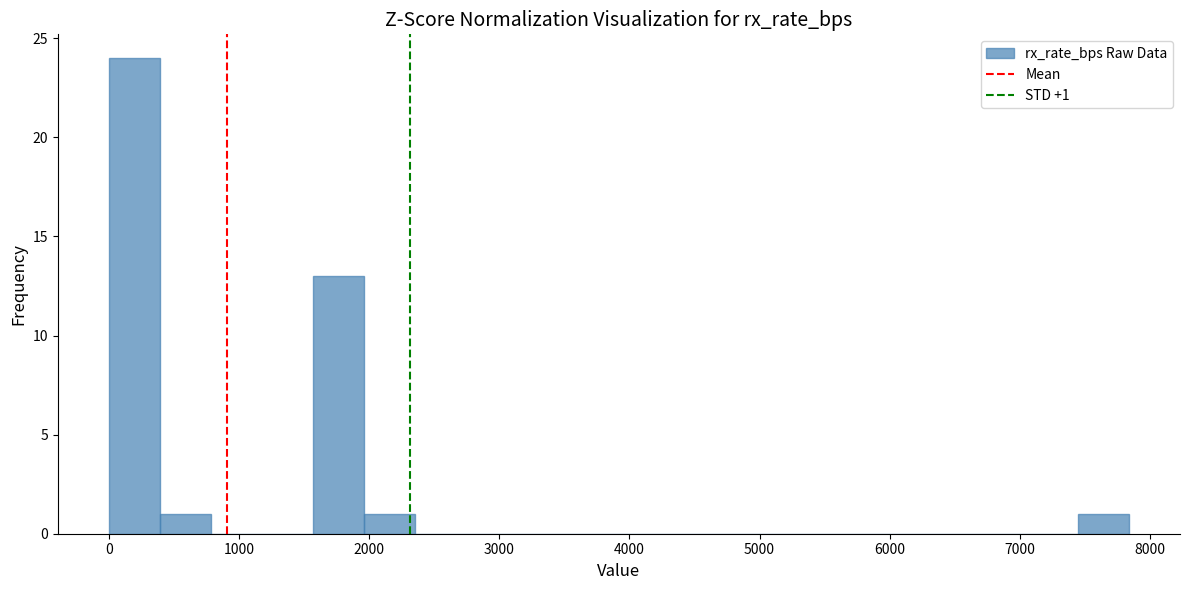

Around what value on the x-axis is the tallest bar? Give the approximate position of its centre, as read against the axis.

200